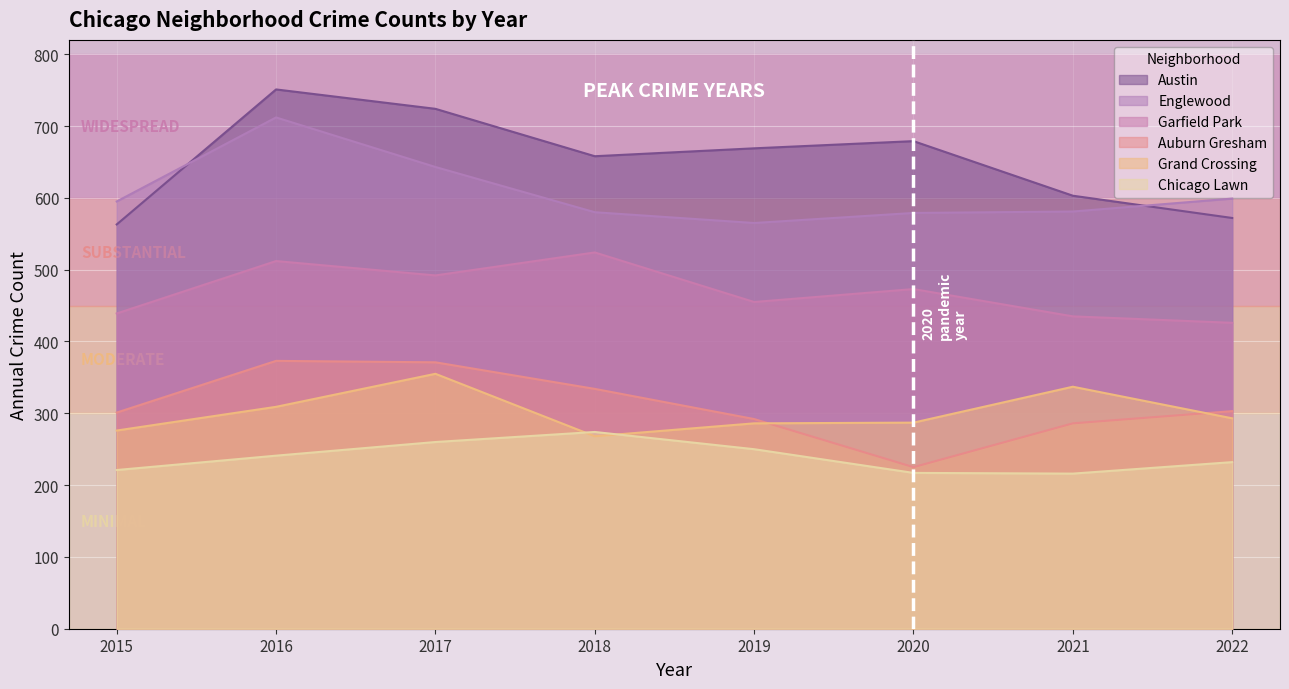

What is the value of the Auburn Gresham point at the 5th from the left?

292